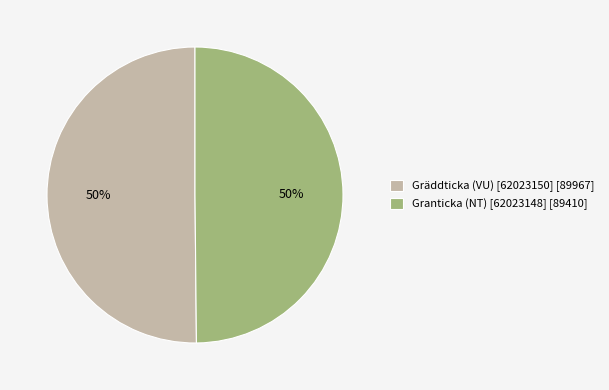

To the nearest percent, what percentage of the pie is Gräddticka (VU) [62023150] [89967]?

50%